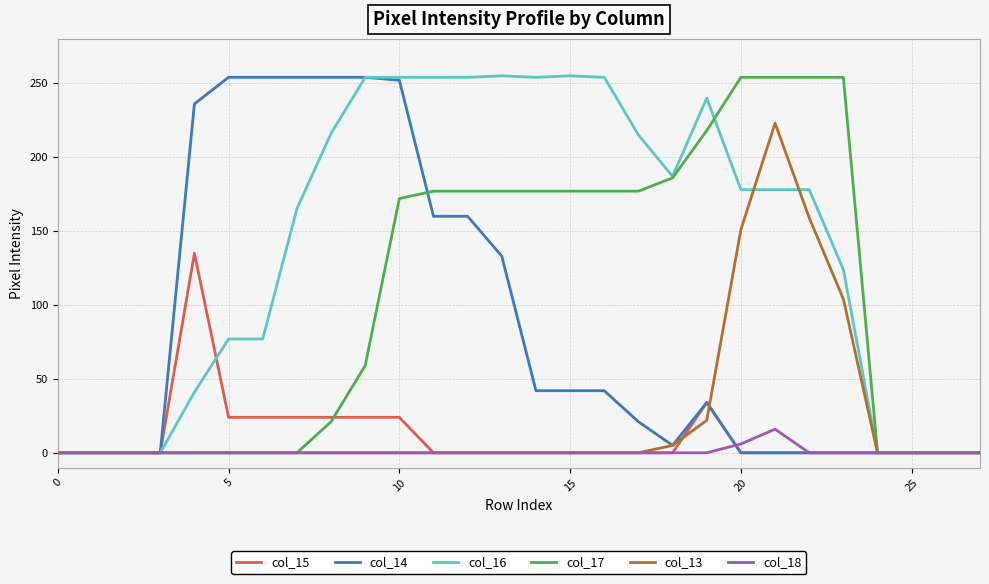

How many series are shown in this chart?

6